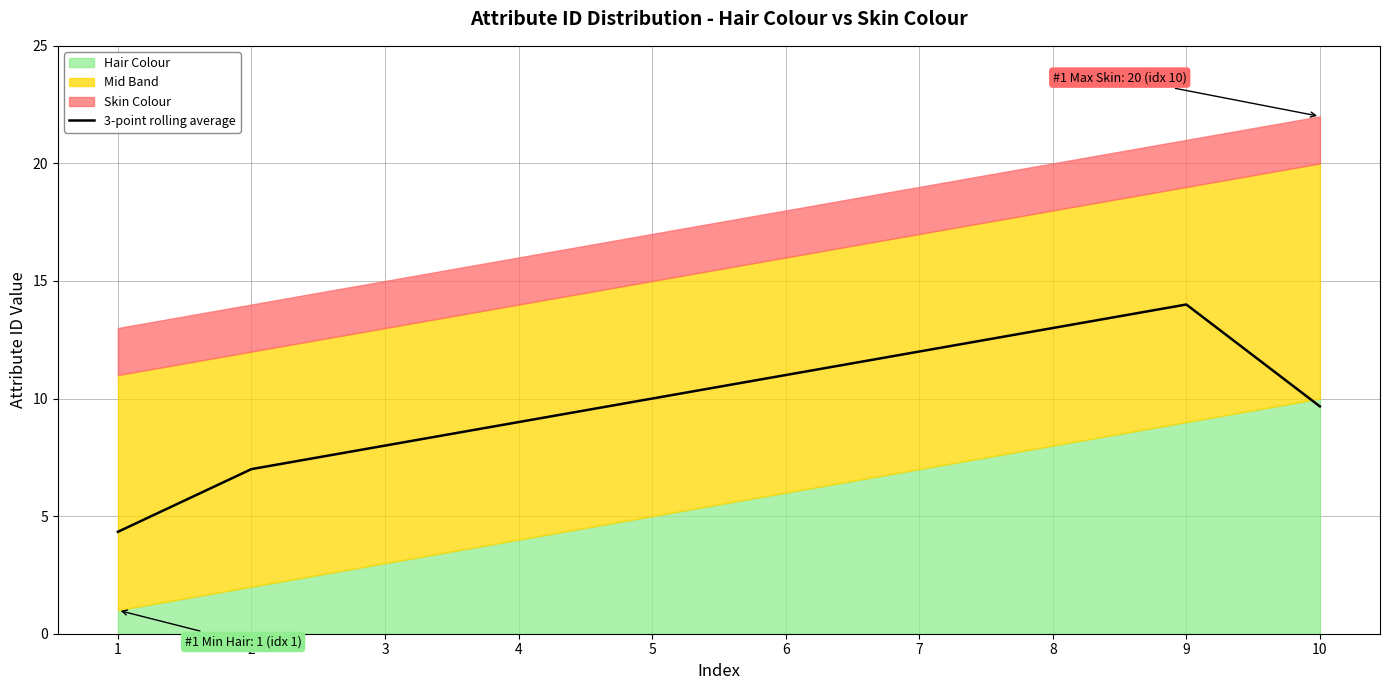

The value of 3-point rolling average at 4 is 9.0. True or false?

True